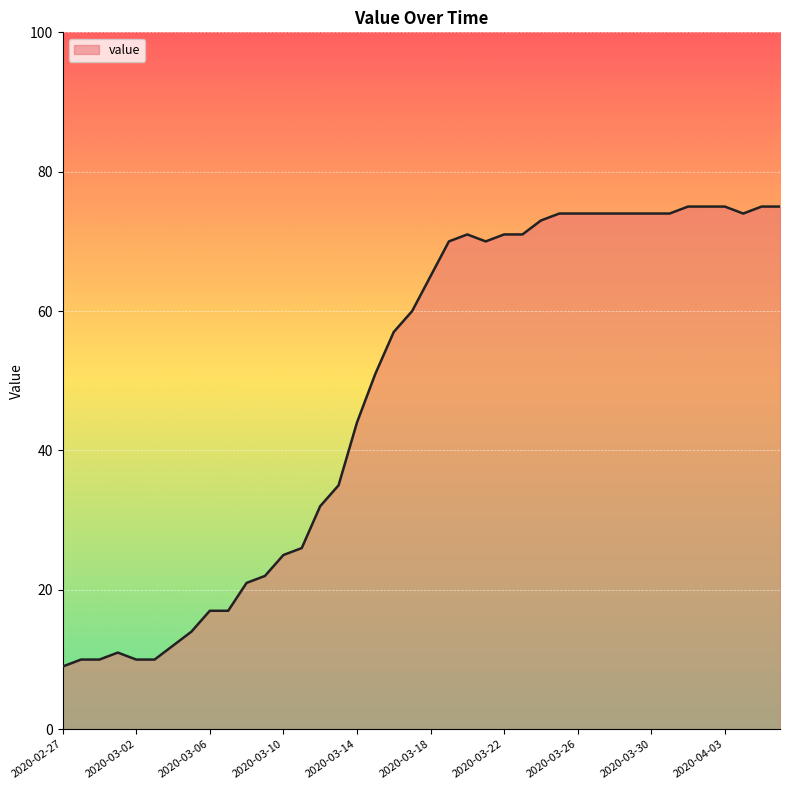

What is the difference between the maximum and minimum values?

66